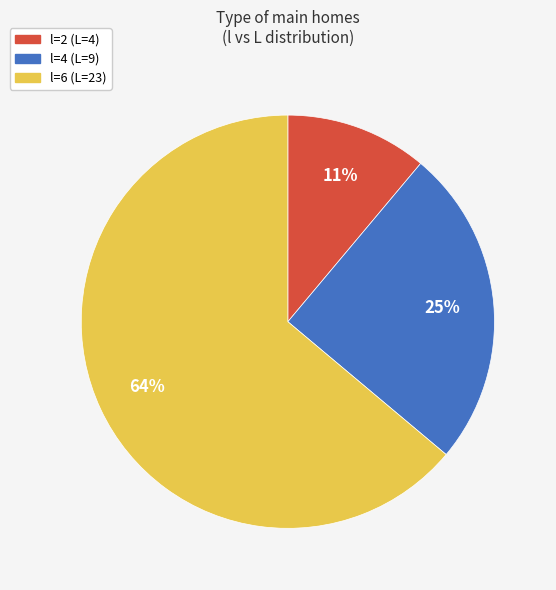

To the nearest percent, what is the difference between the largest and smallest slice percentages?

53%